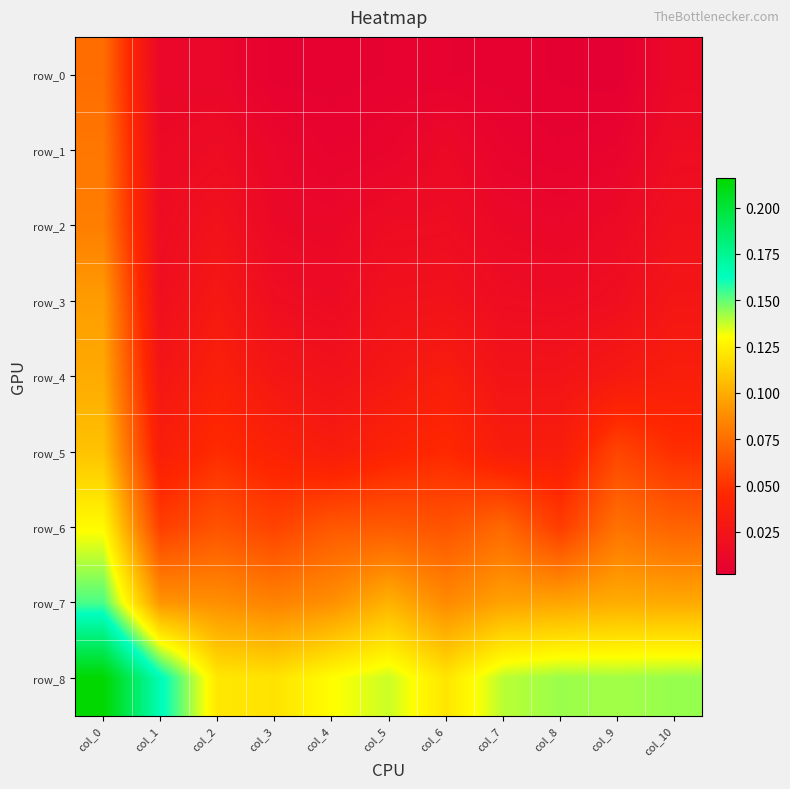

Rank the series by their maximum value, from lowest to highest.

row_0, row_1, row_2, row_3, row_4, row_5, row_6, row_7, row_8